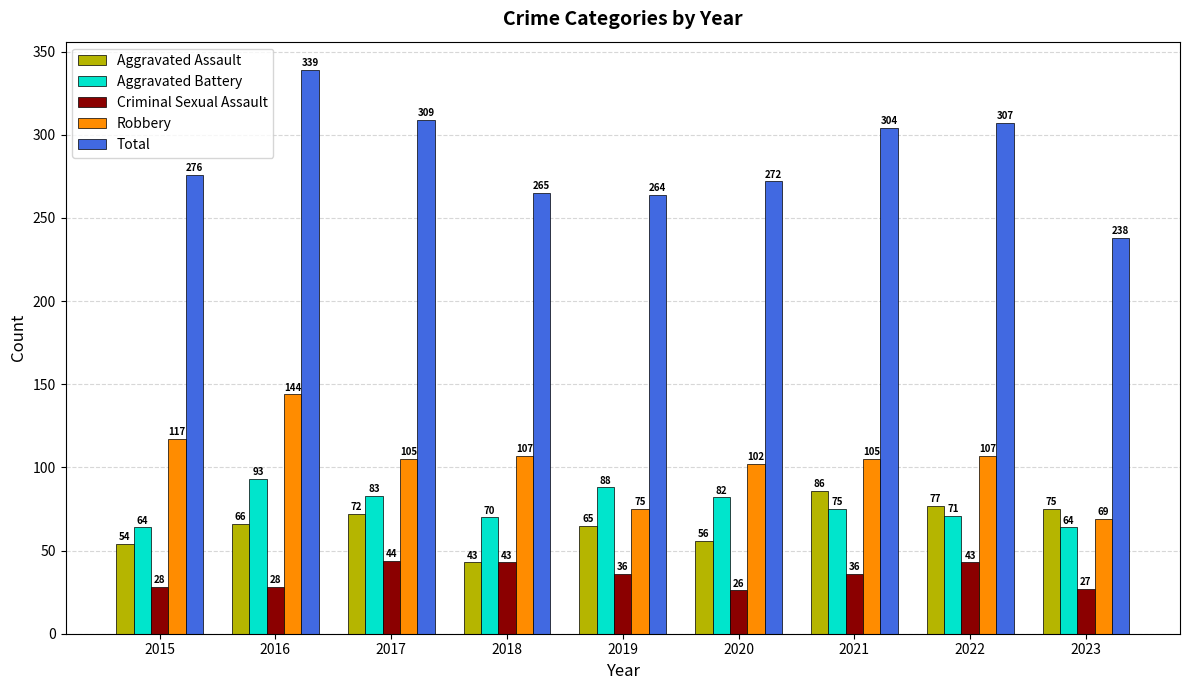

What is the difference between the second highest and second lowest values in the Robbery series?

42